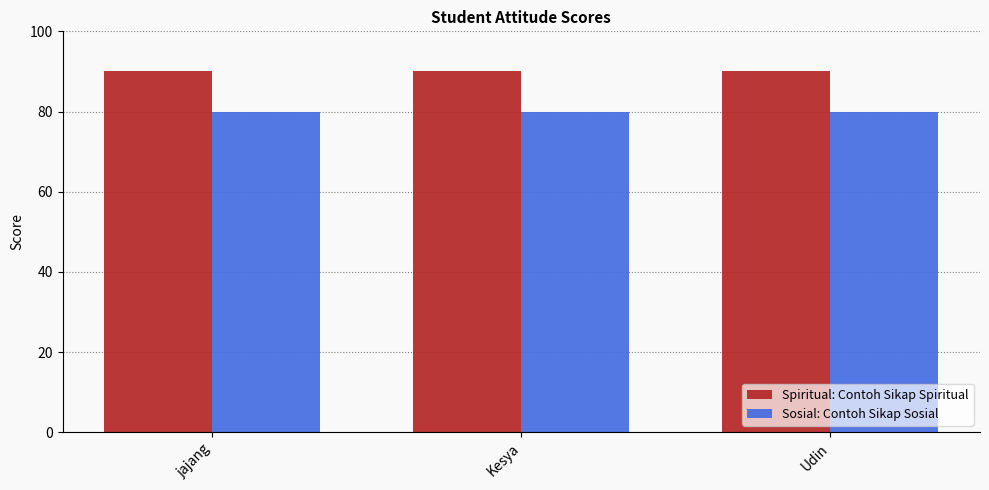

True or false: Sosial: Contoh Sikap Sosial has a value of 137 at Udin.

False